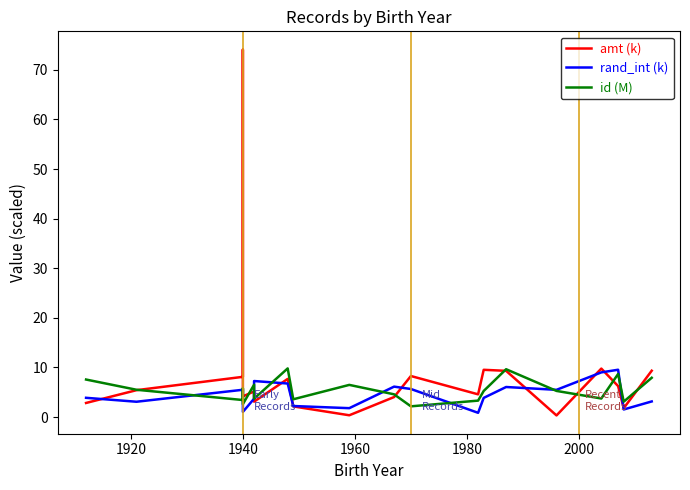

How many lines are shown in the chart?

3